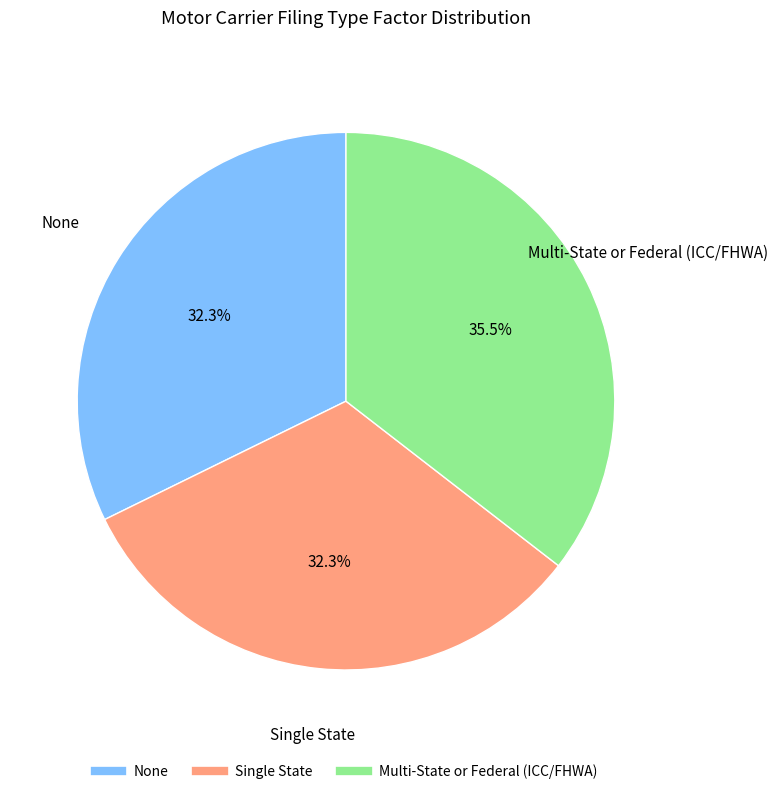

Do Multi-State or Federal (ICC/FHWA) and Single State together represent more than half of the pie?

Yes